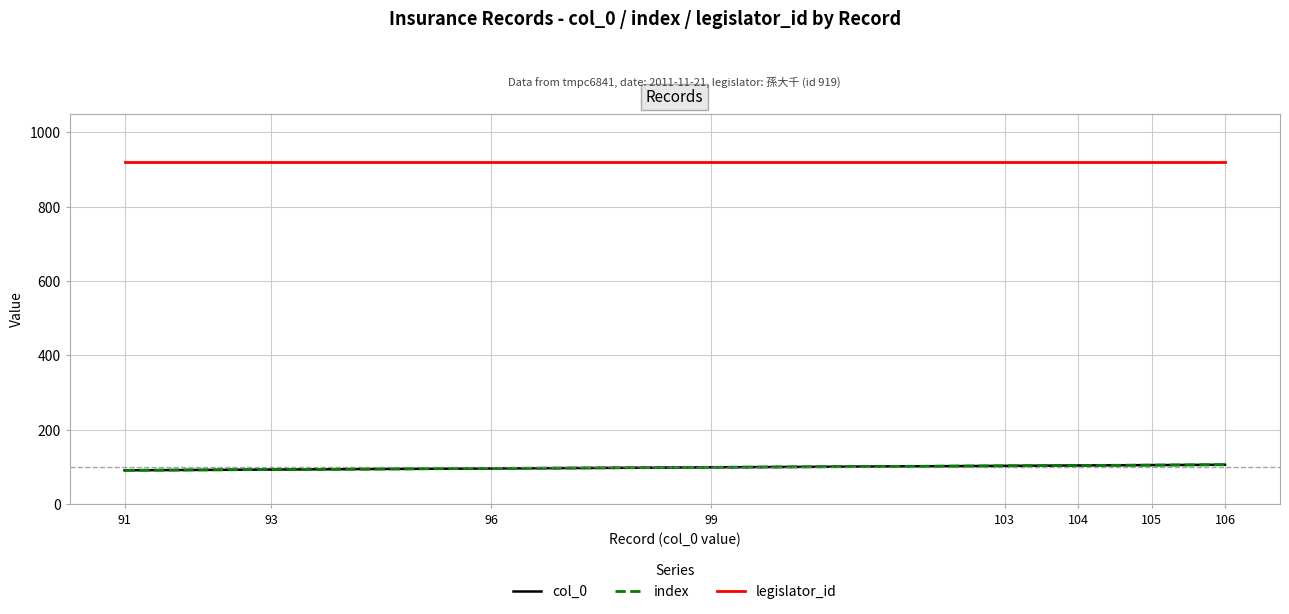

Is the value of index at 103 greater than the value of legislator_id at 103?

No